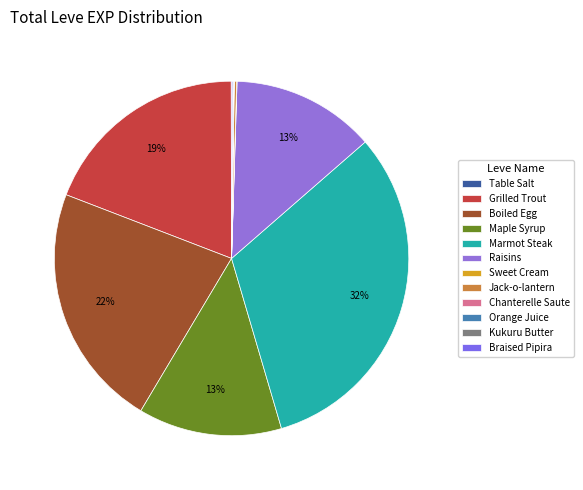

Which has a higher value, Boiled Egg or Kukuru Butter?

Boiled Egg